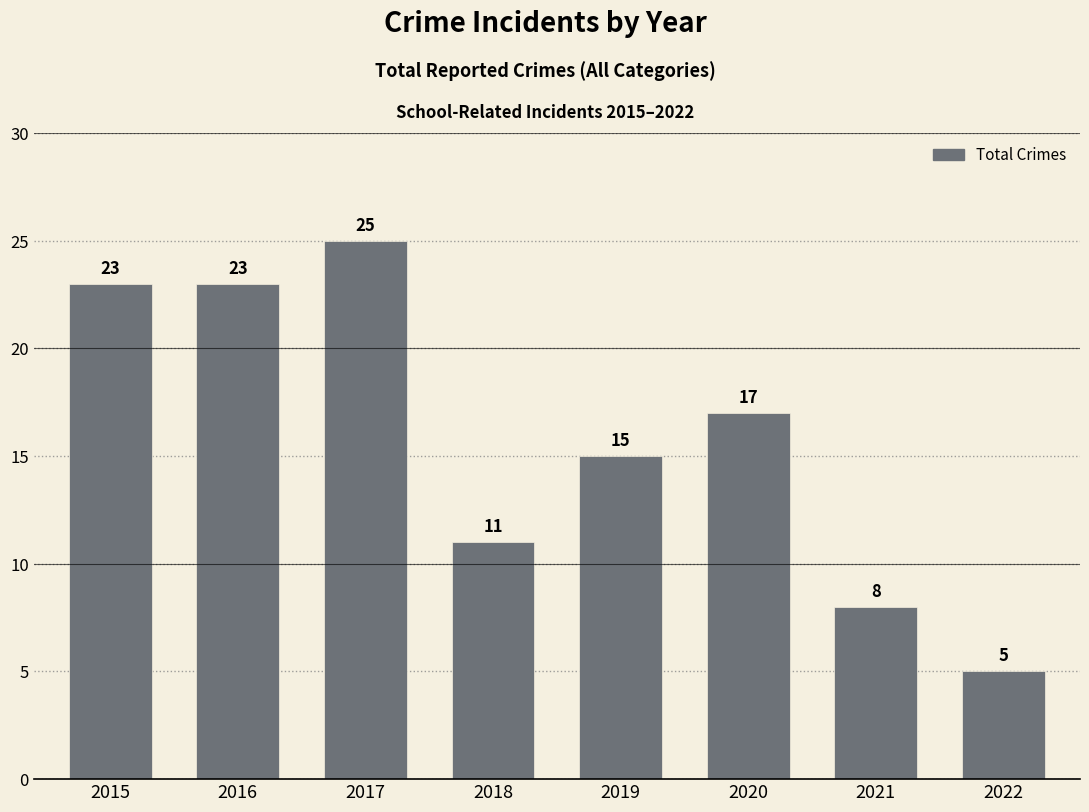

How many bars are there in total?

8